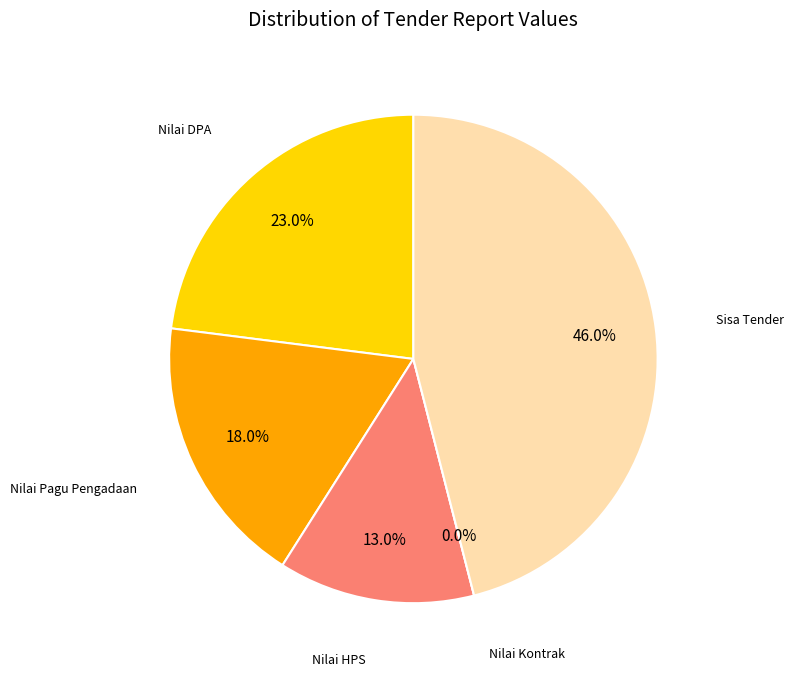

Is it true that Nilai HPS is 13% of the pie?

True